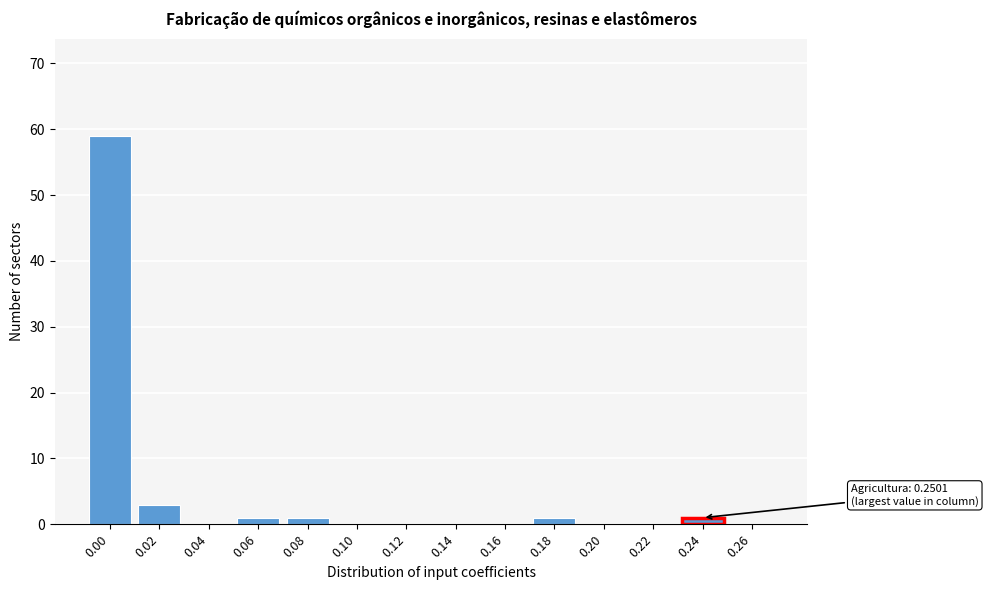

Reading left to right, extract all data points from this chart.

0.00=59	0.02=3	0.04=0	0.06=1	0.08=1	0.10=0	0.12=0	0.14=0	0.16=0	0.18=1	0.20=0	0.22=0	0.24=1	0.26=0